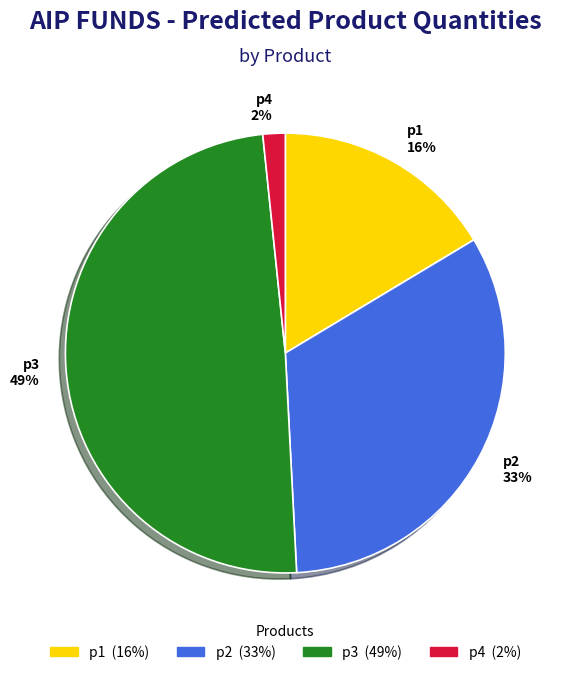

Is there any slice that represents more than half of the pie?

No